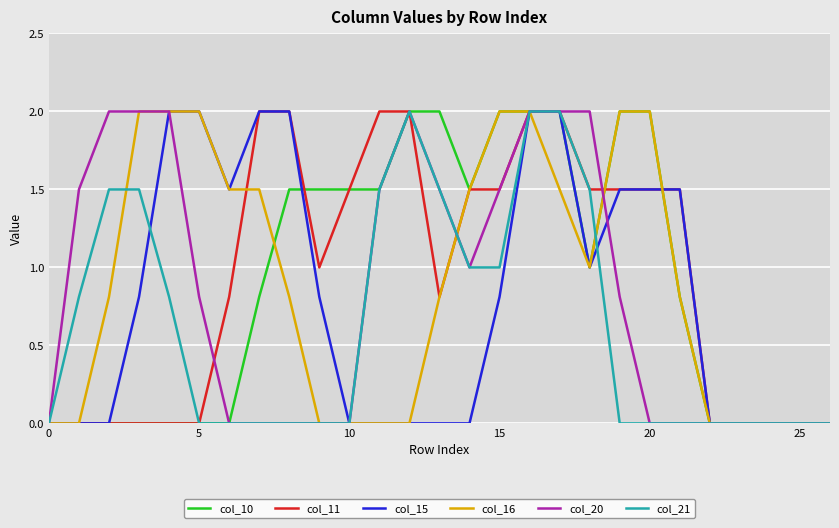

What are all the series names shown in the legend?

col_10, col_11, col_15, col_16, col_20, col_21